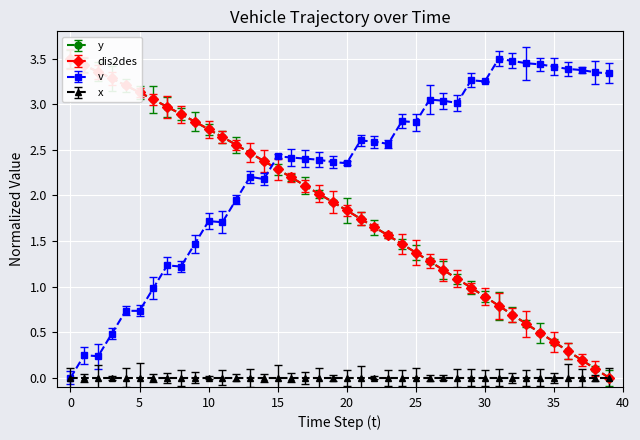

At which category is the sum across all series the highest?

7